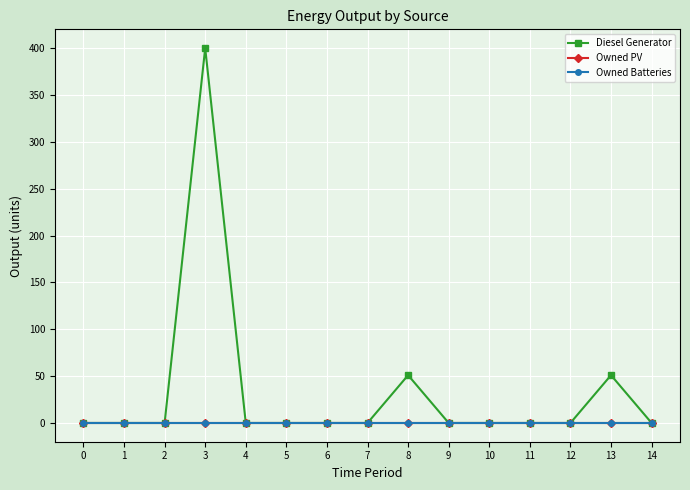

At which category does the chart reach its peak across all series?

3